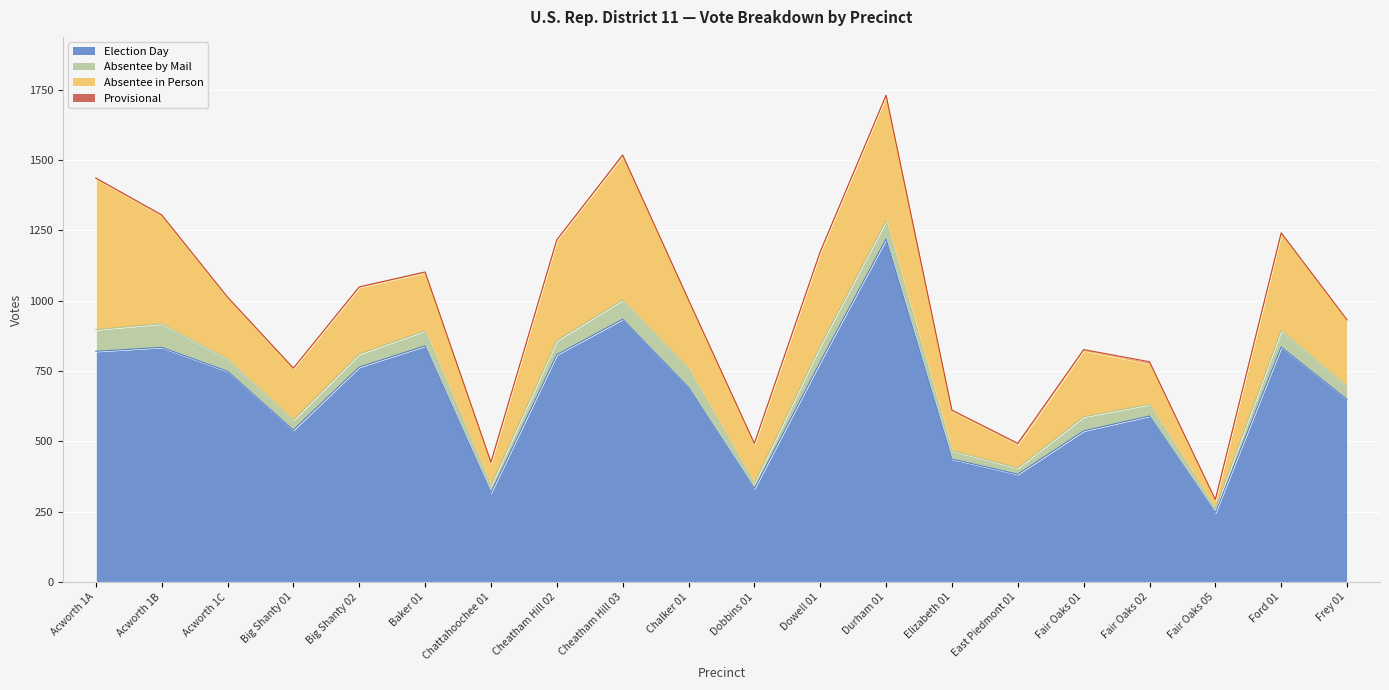

Is the value of Absentee by Mail at Acworth 1C greater than the value of Election Day at Fair Oaks 01?

No